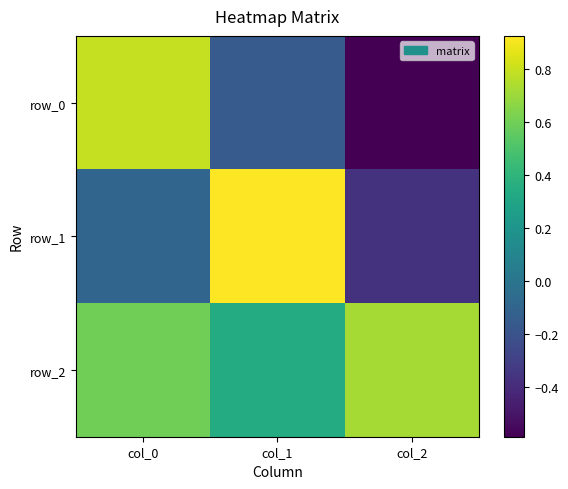

What is the difference between the maximum and minimum values in the row_0 series?

1.4